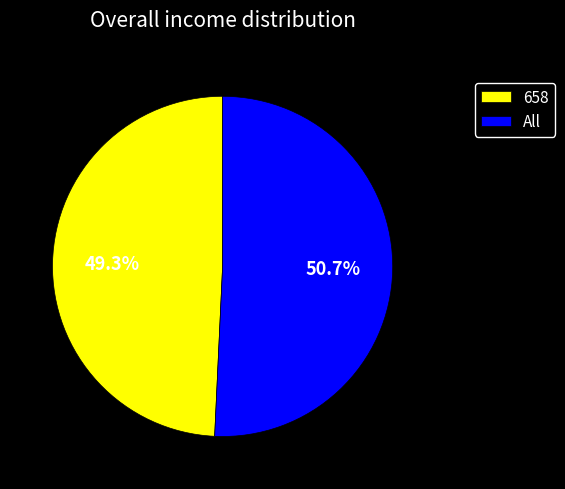

What portion of the pie excludes All?

49.3%